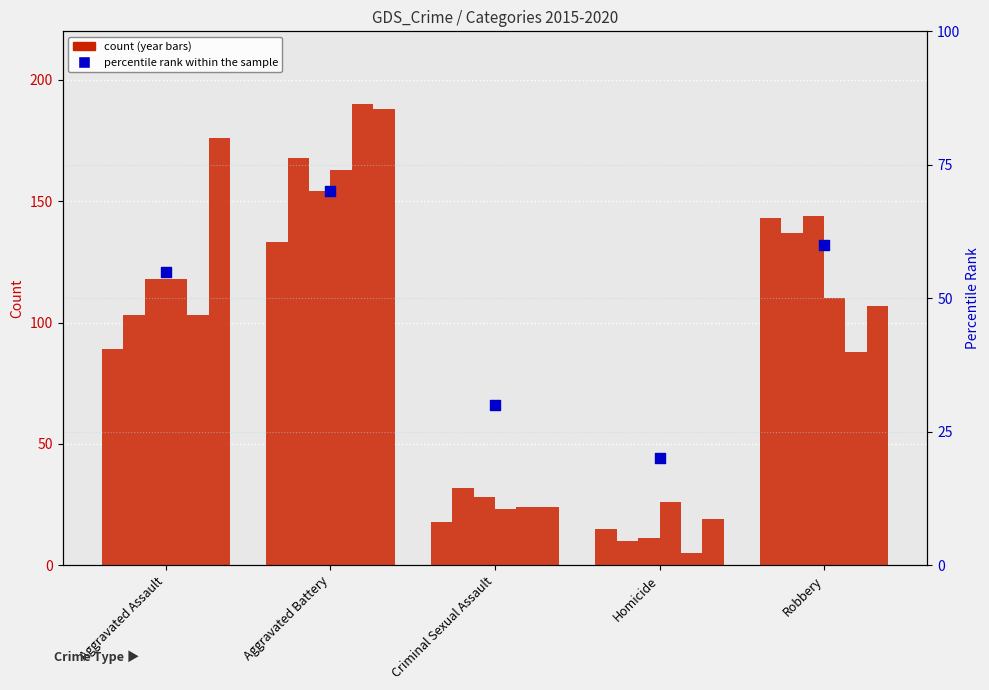

Between Aggravated Assault and Aggravated Battery, which is larger?

Aggravated Battery